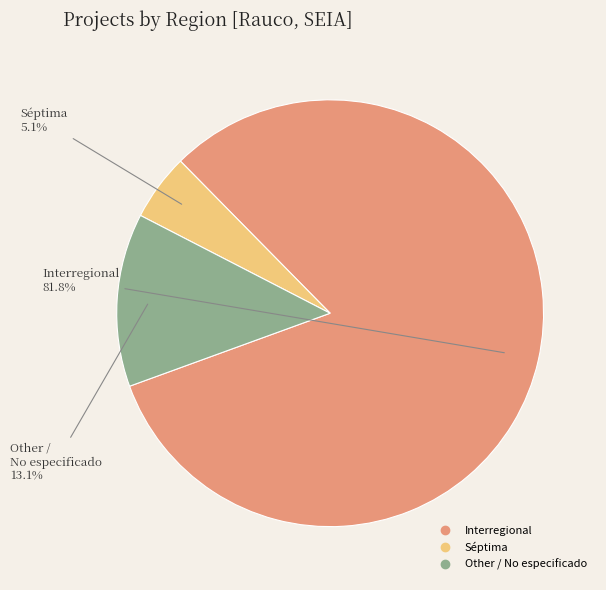

Does any single category account for the majority?

Yes